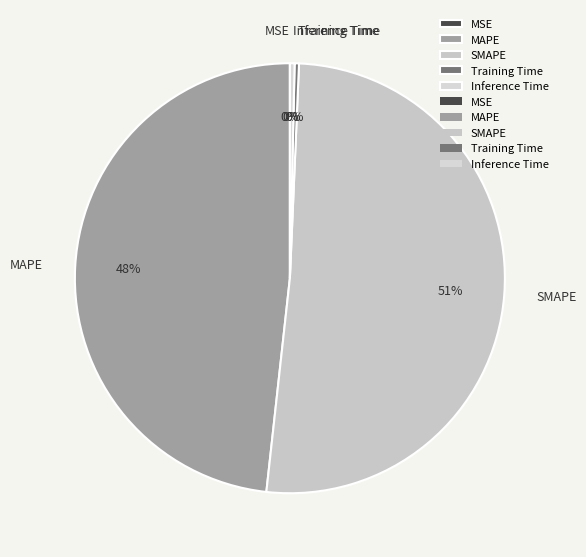

Which category has the biggest portion of the pie?

SMAPE